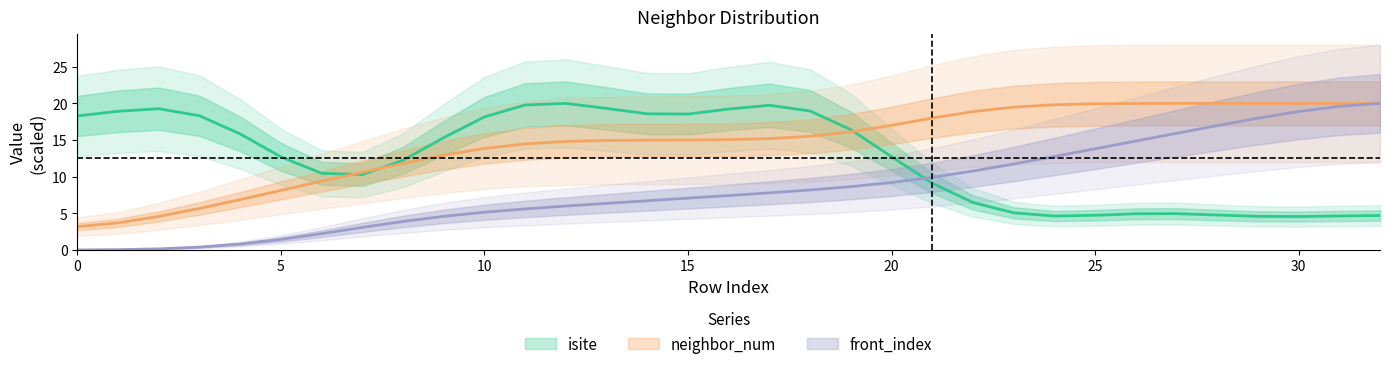

Rank the categories by neighbor_num value from highest to lowest.

29, 30, 31, 32, 28, 27, 26, 25, 24, 23, 22, 21, 20, 19, 18, 17, 16, 15, 14, 13, 12, 11, 10, 9, 8, 7, 6, 5, 4, 3, 2, 1, 0